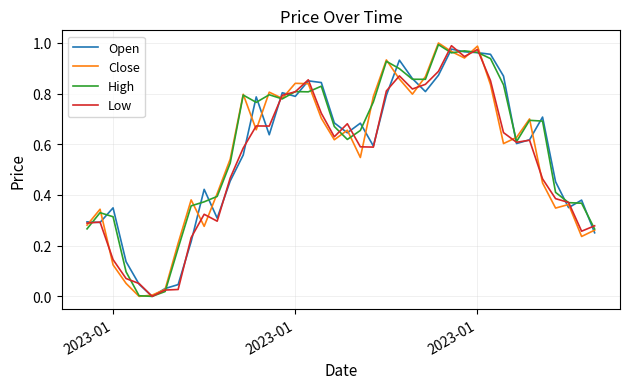

How many lines are shown in the chart?

4